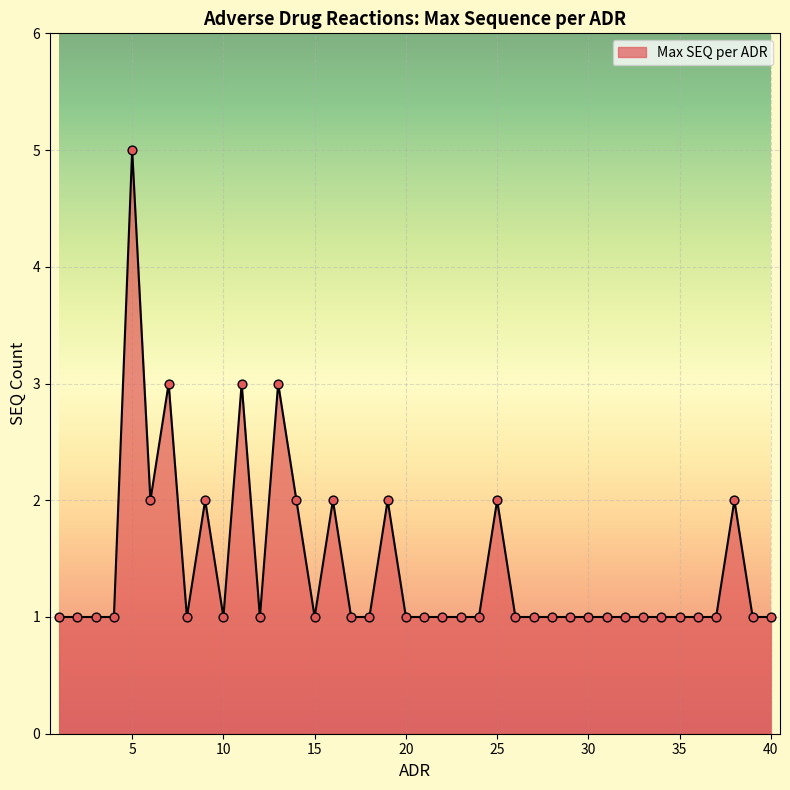

What is the difference between the maximum and minimum values?

4